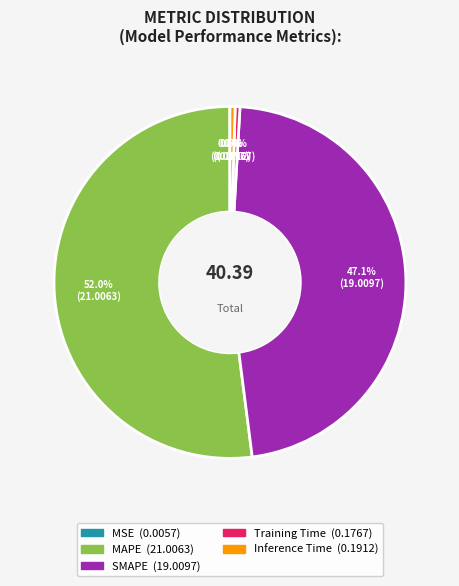

Does Training Time represent more than half of the total?

No